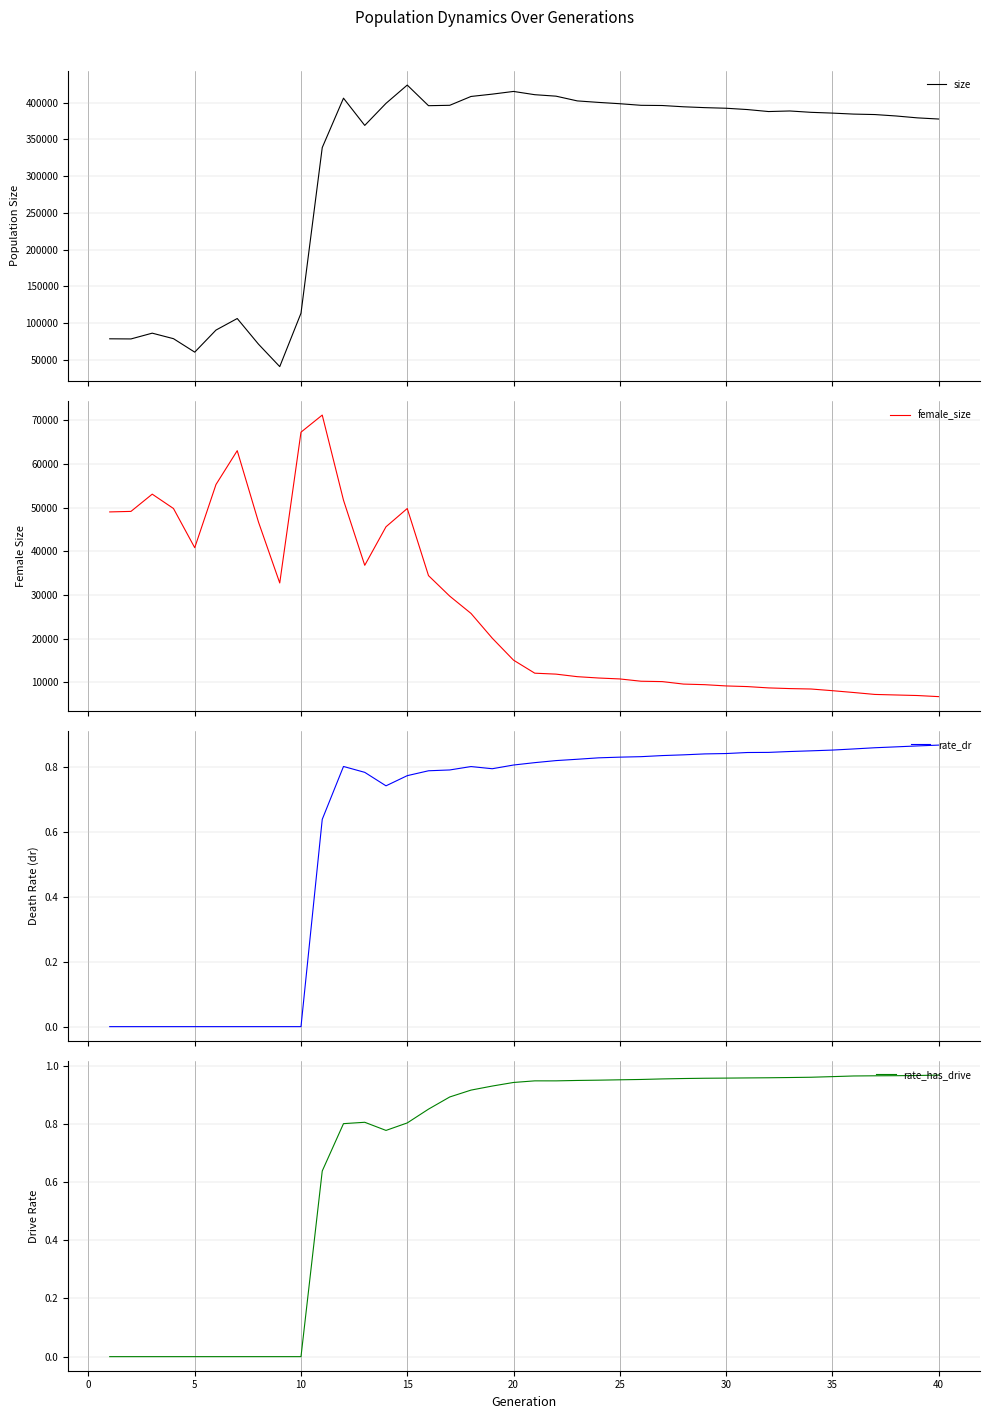

In female_size, how many points are higher than both neighbors (excluding endpoints)?

4